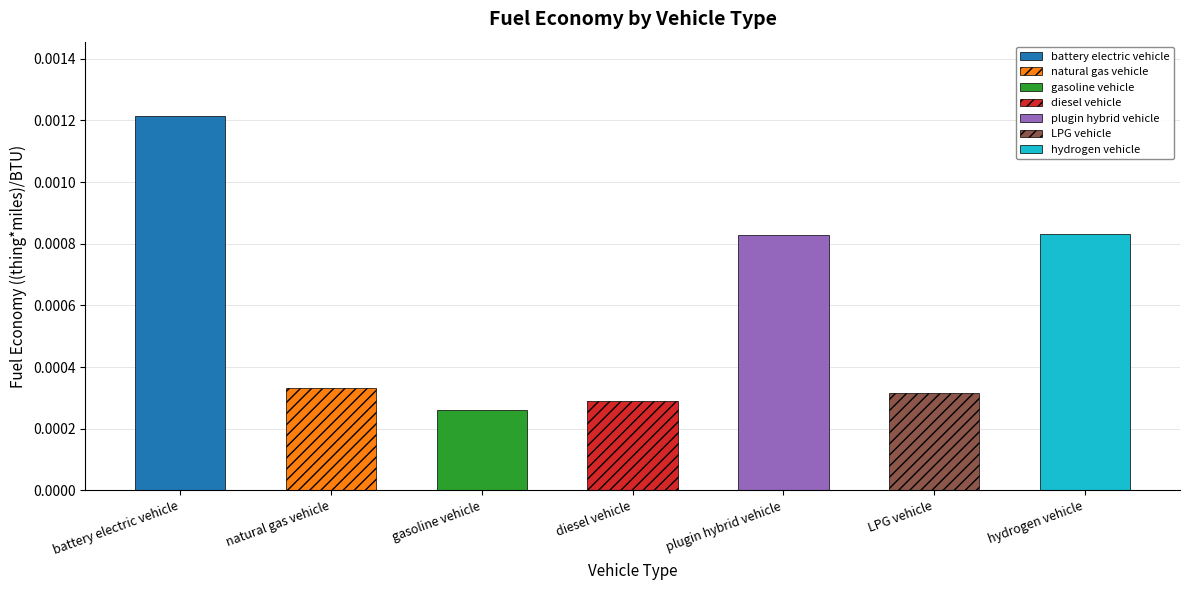

Count the values in the range 0 to 1.

7